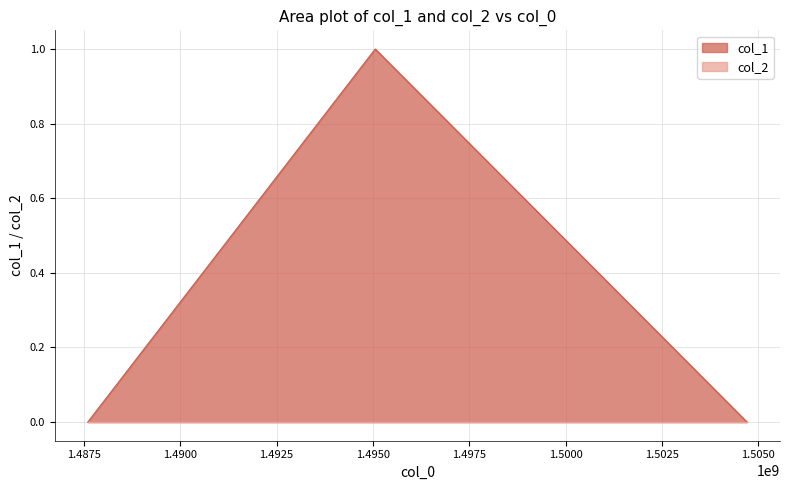

Reading left to right, what are all the values shown in this chart?

0	1	0